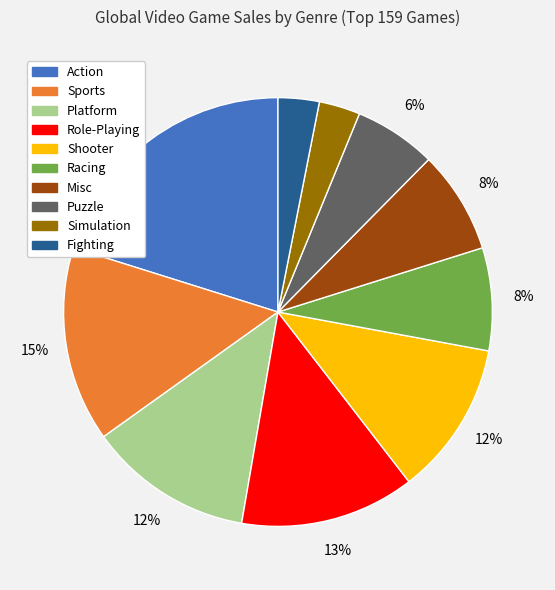

Which slice is the largest?

Action